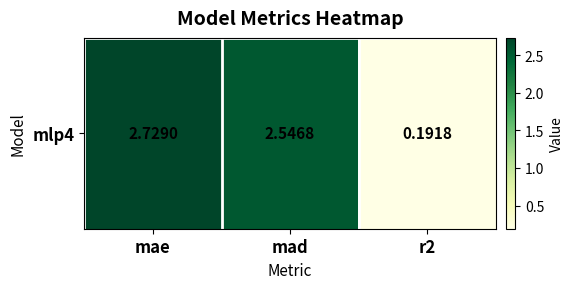

True or false: the data shows 0.3 at r2.

False